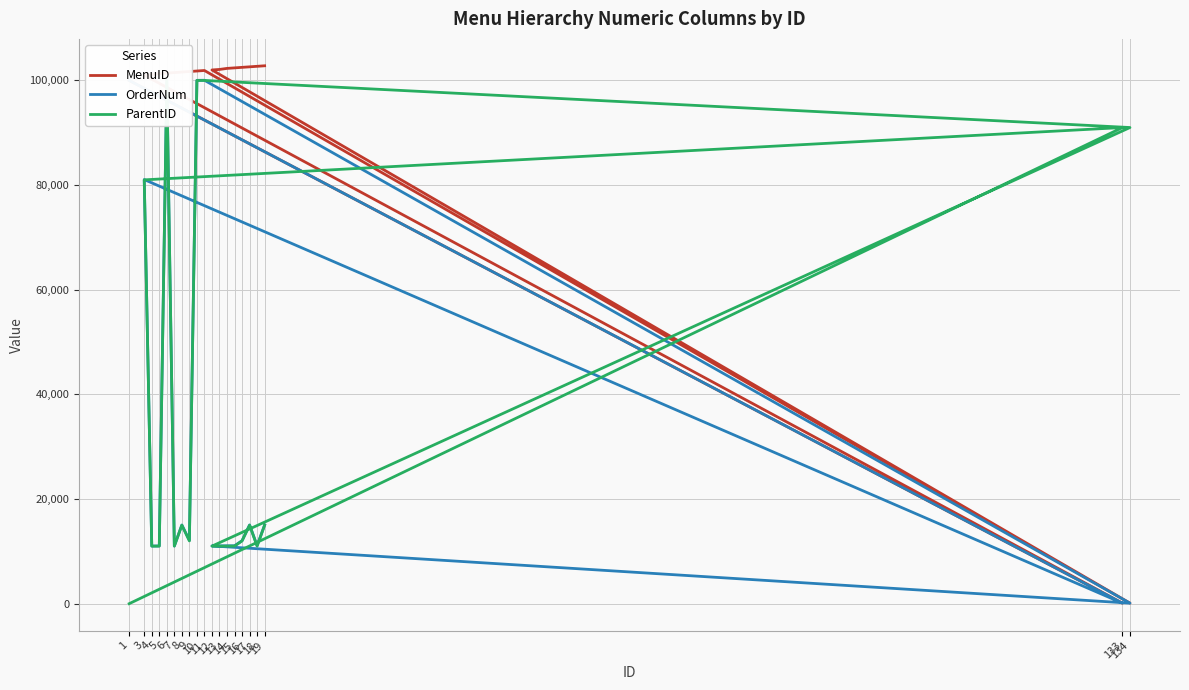

True or false: MenuID and OrderNum cross at least once.

False